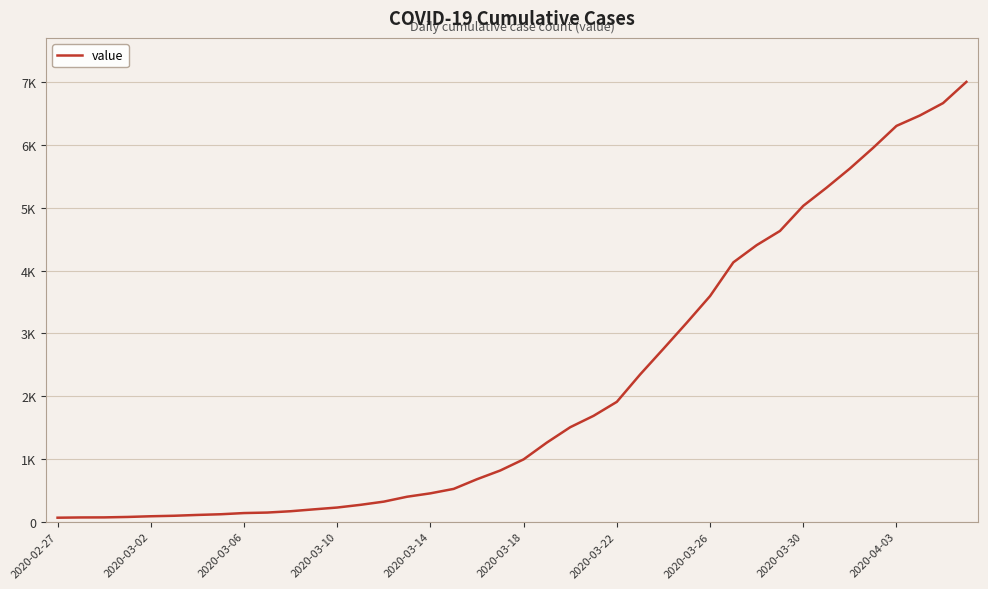

Is this an area chart (filled region under the line)?

No